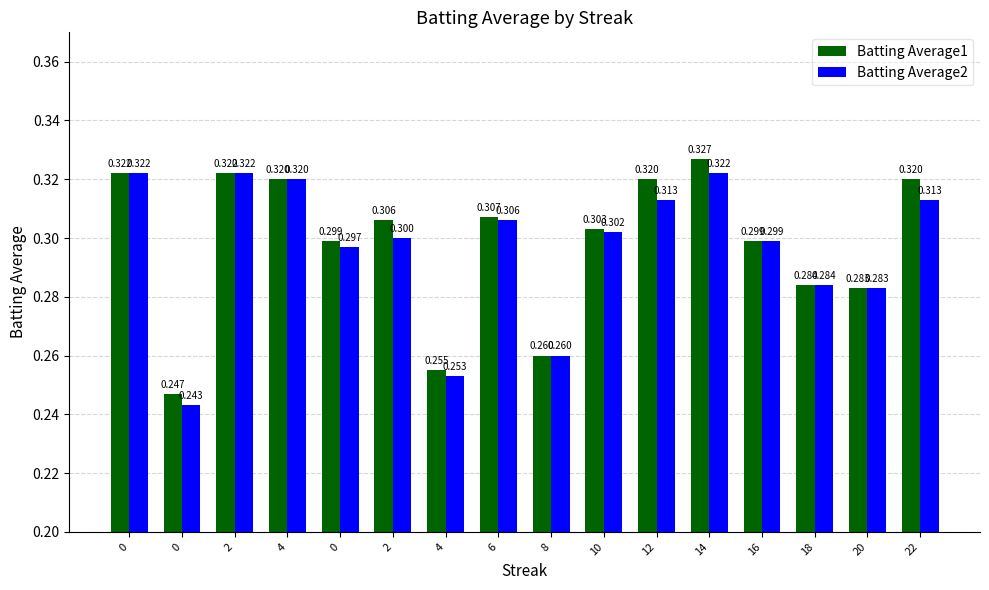

Is the value of Batting Average1 at 22 greater than the value of Batting Average2 at 2?

No